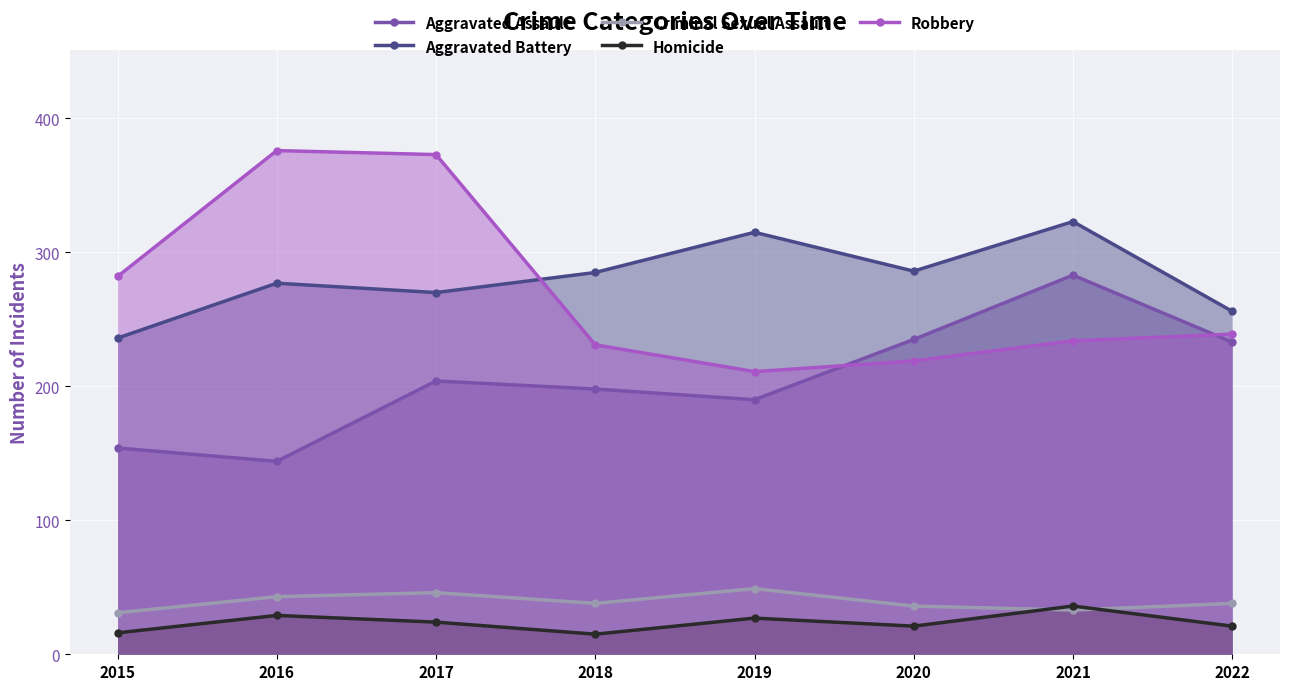

Rank the series at 2021 from highest to lowest value.

Aggravated Battery, Aggravated Assault, Robbery, Homicide, Criminal Sexual Assault